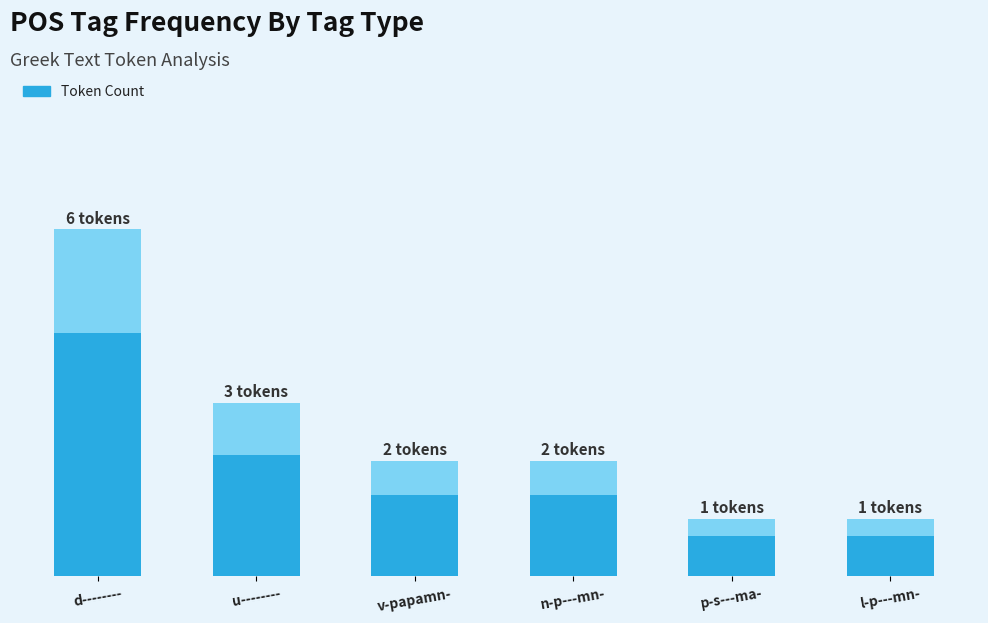

List the labels in order of value, smallest first.

p-s---ma-, l-p---mn-, v-papamn-, n-p---mn-, u--------, d--------